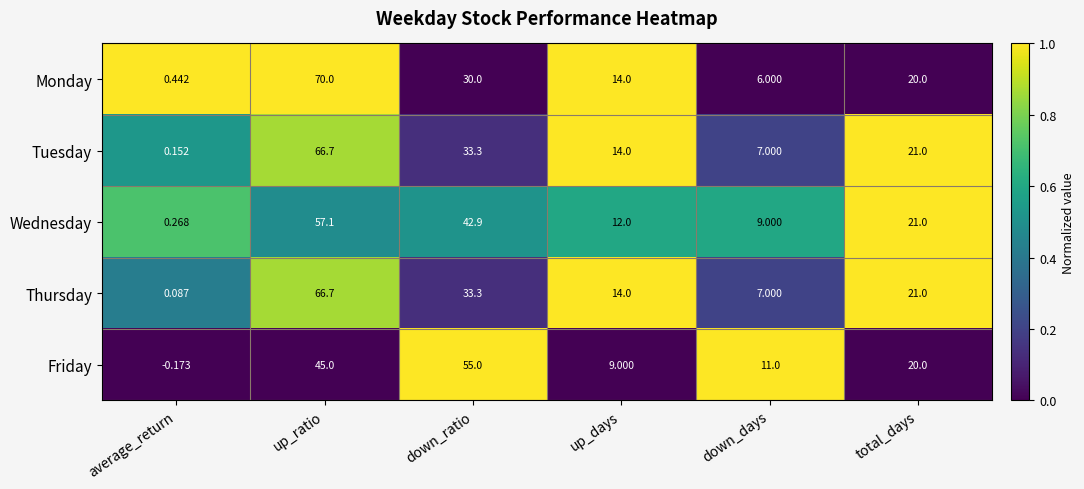

List the labels in order of Wednesday value, largest first.

up_ratio, down_ratio, total_days, up_days, down_days, average_return